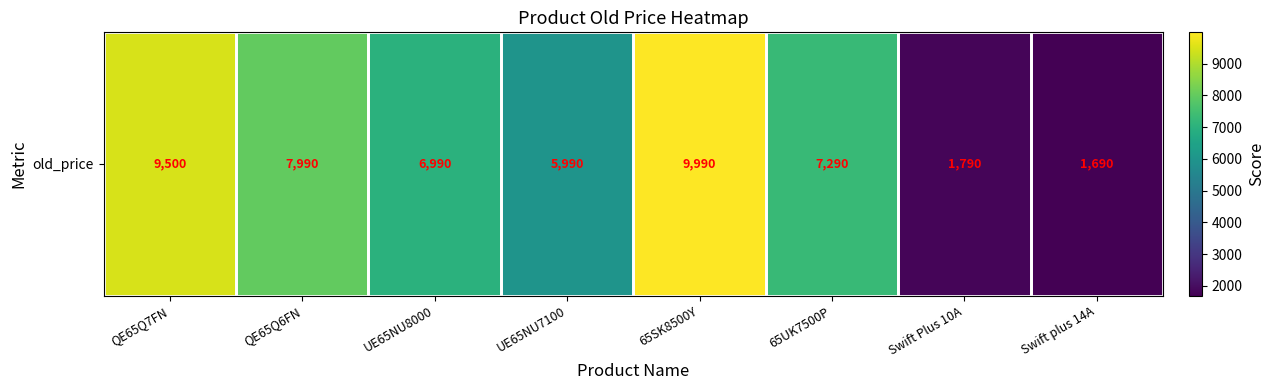

What is the maximum value shown in the chart?

9990